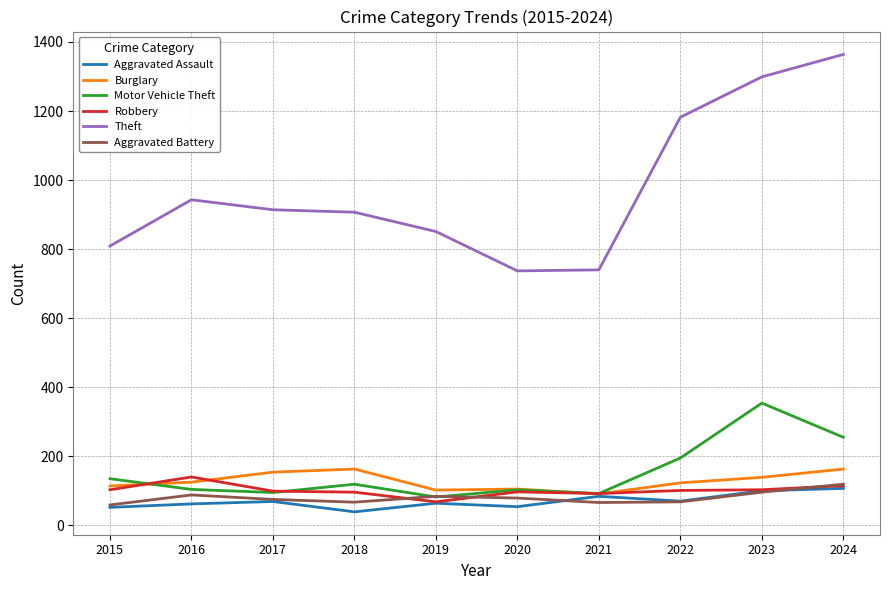

True or false: Aggravated Battery and Theft cross at least once.

False